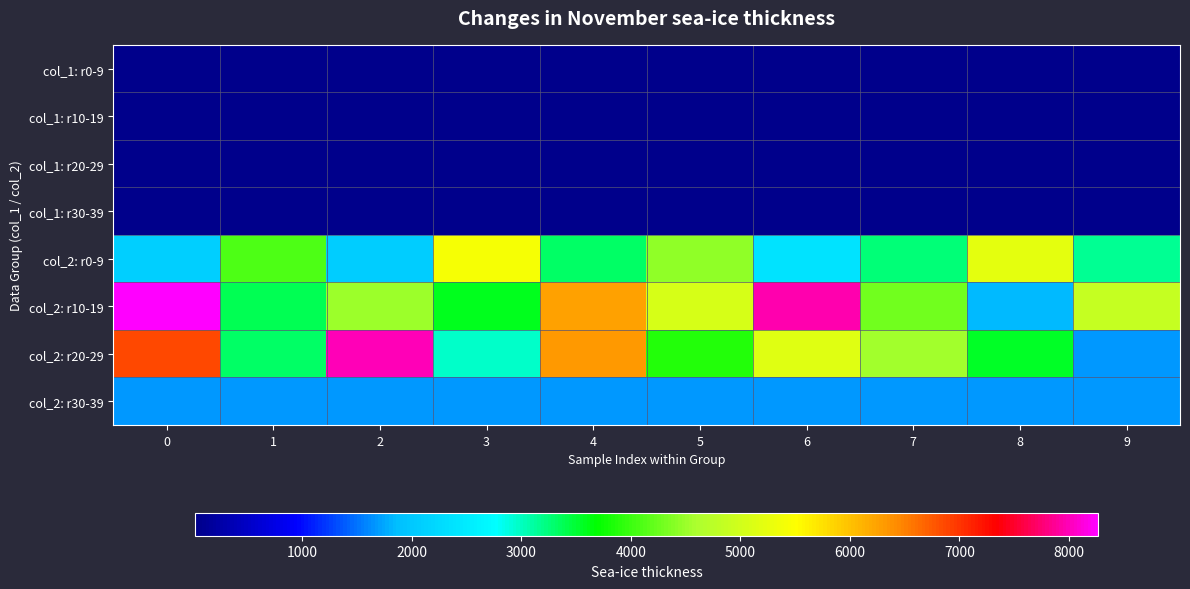

How many data points does each series have?

10